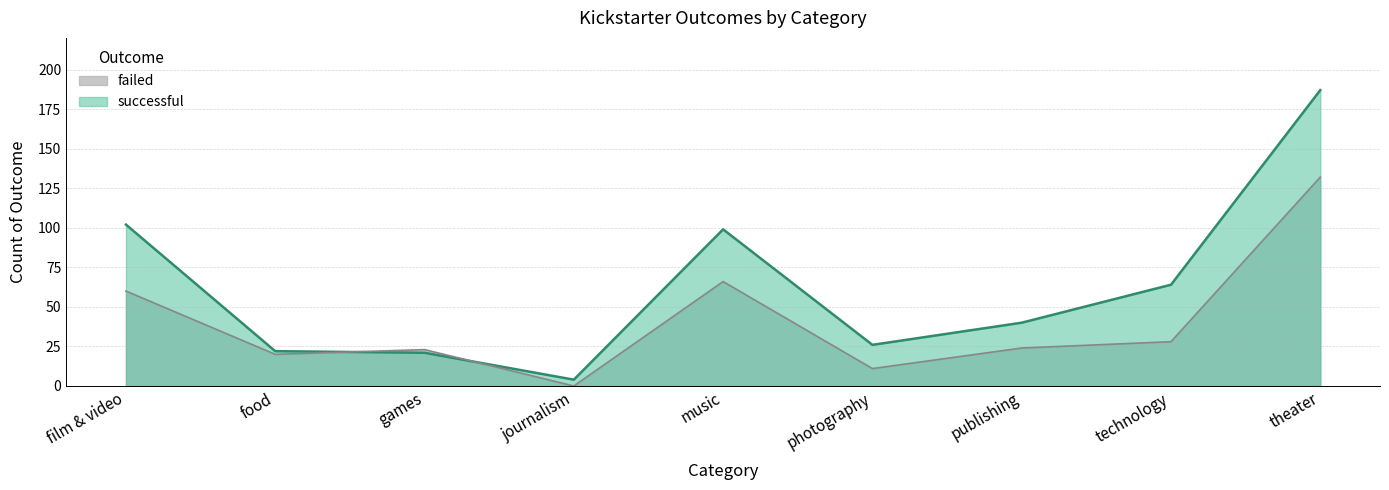

Which series has the largest range (max minus min)?

successful